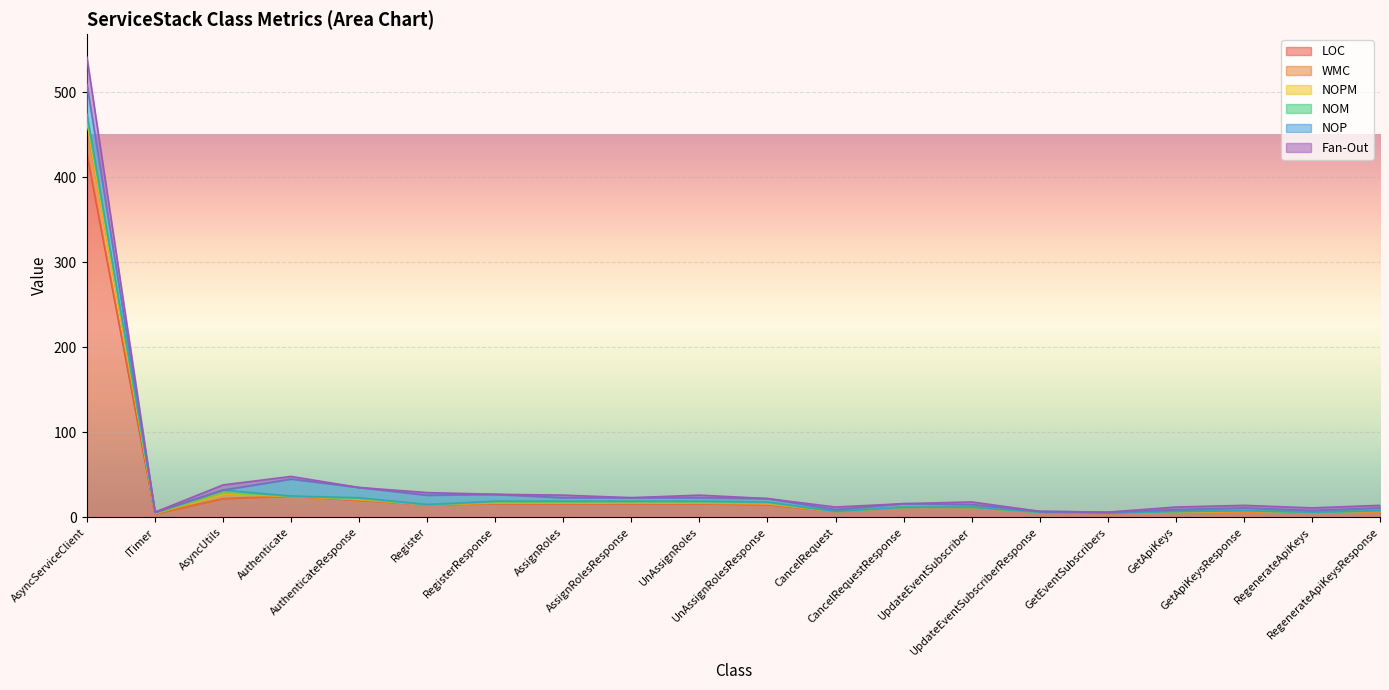

Which category has the highest value across all series?

AsyncServiceClient